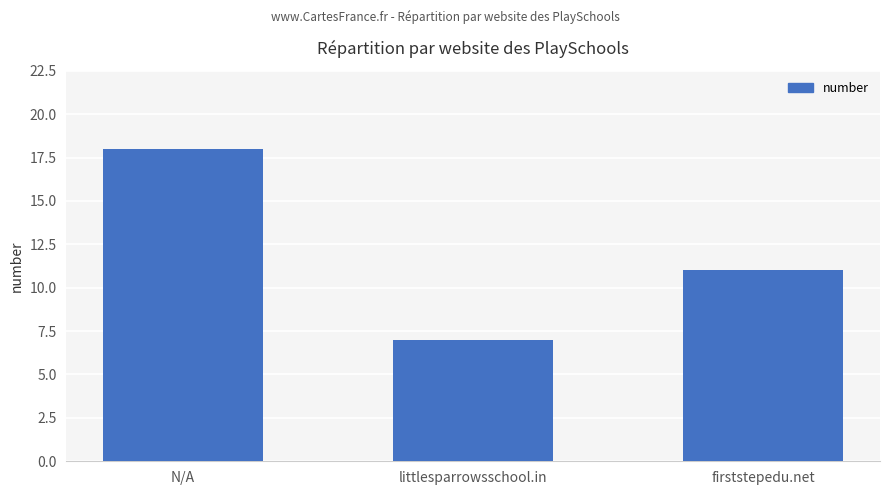

What is the smallest value displayed?

7